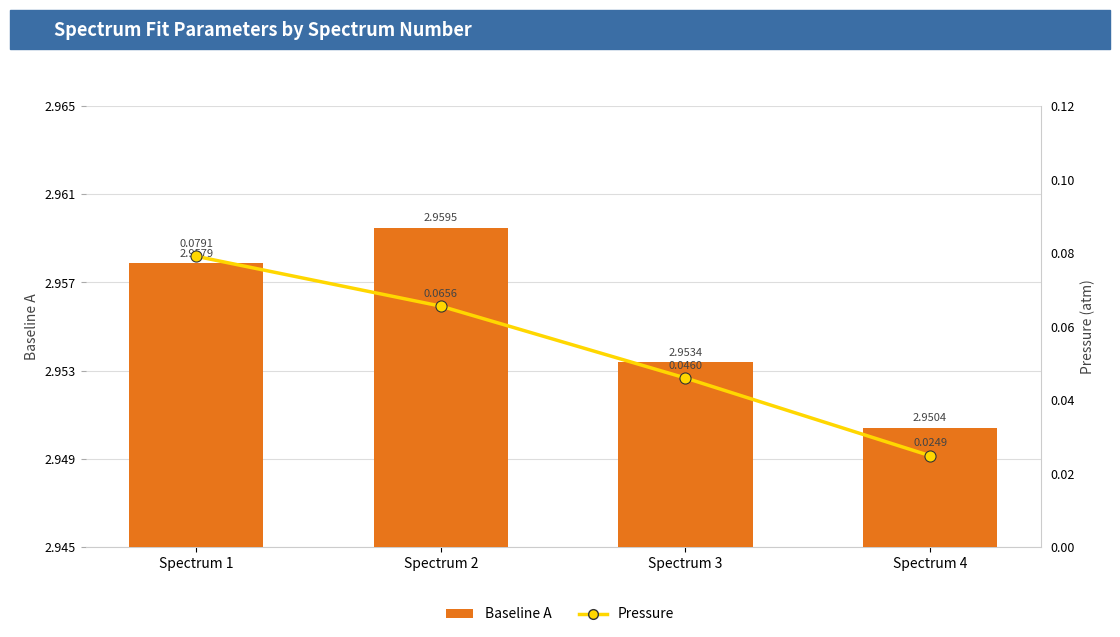

How many series are shown in this chart?

2